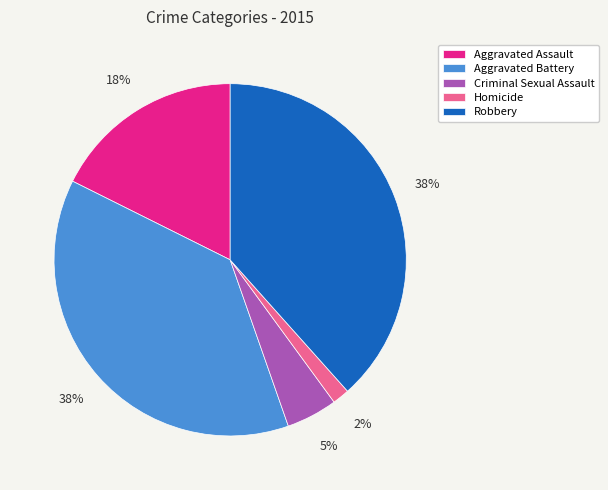

Between Criminal Sexual Assault and Homicide, which is larger?

Criminal Sexual Assault